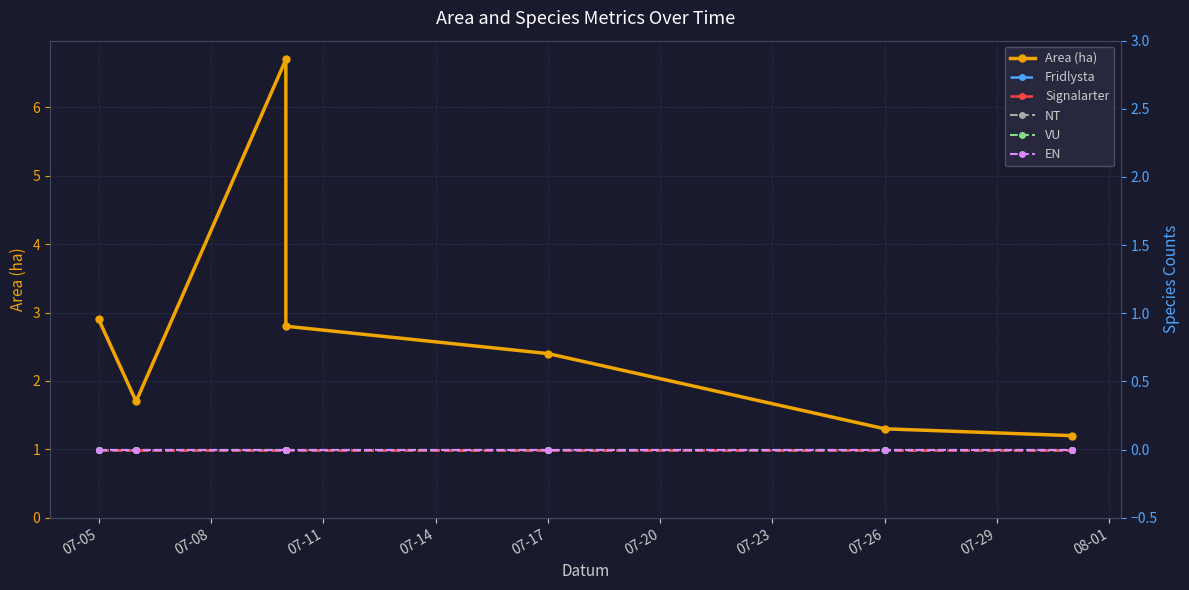

List the series in order of their peak value, highest first.

Area (ha), Fridlysta, Signalarter, NT, VU, EN